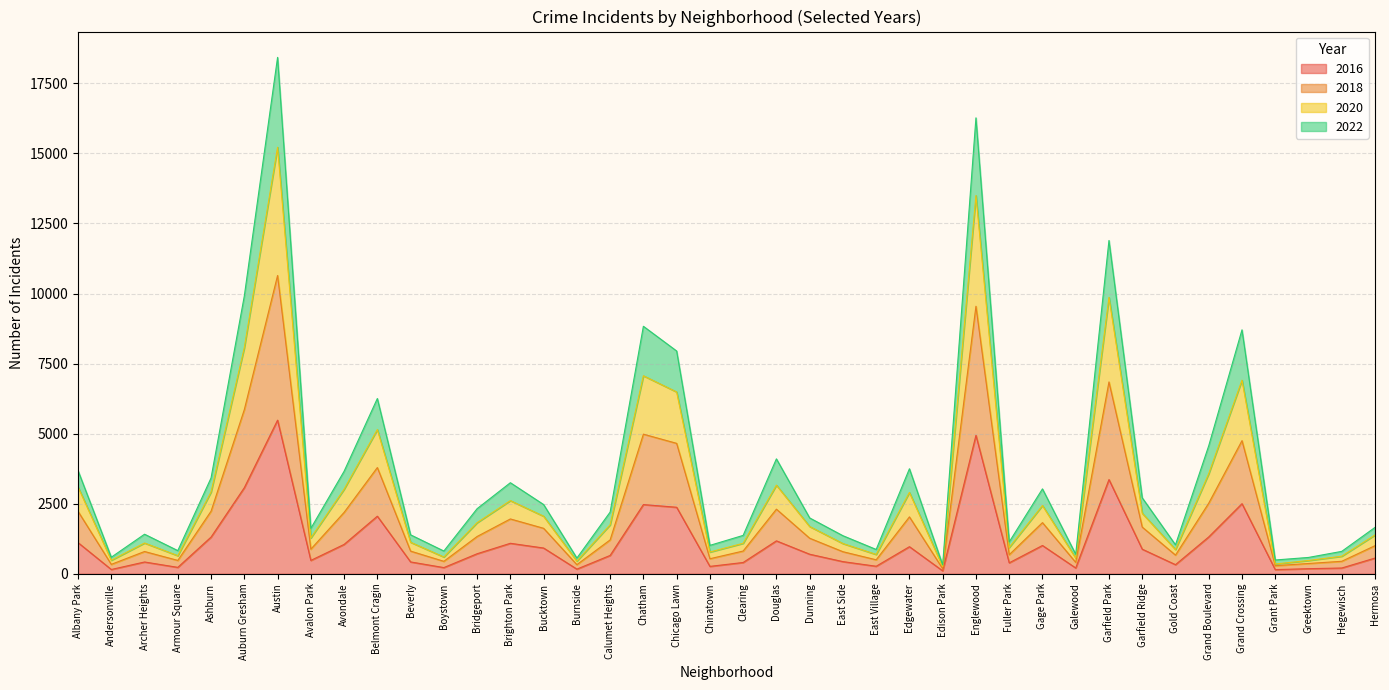

What are all the series names shown in the legend?

2016, 2018, 2020, 2022